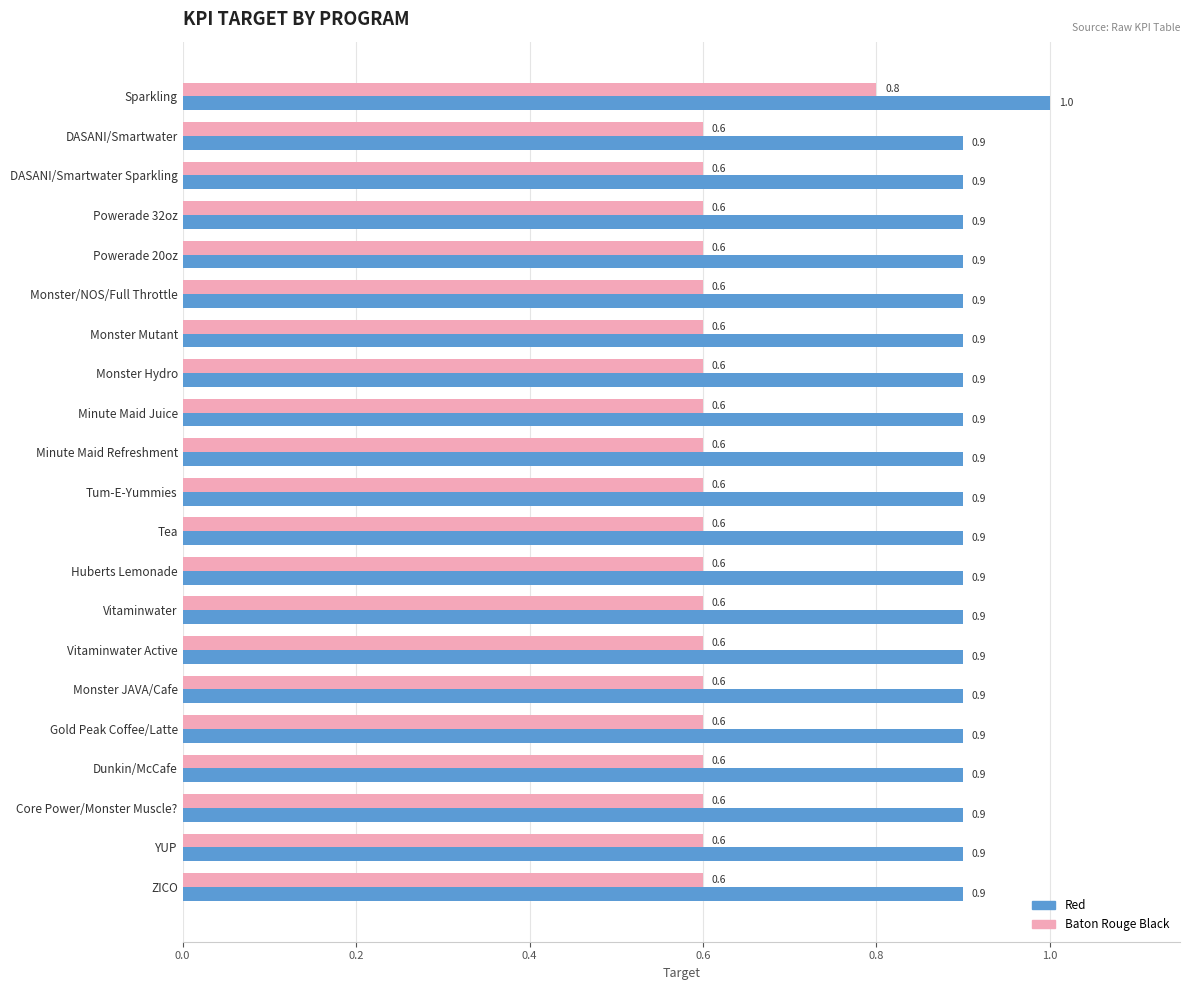

At how many categories does at least one series exceed 0?

21